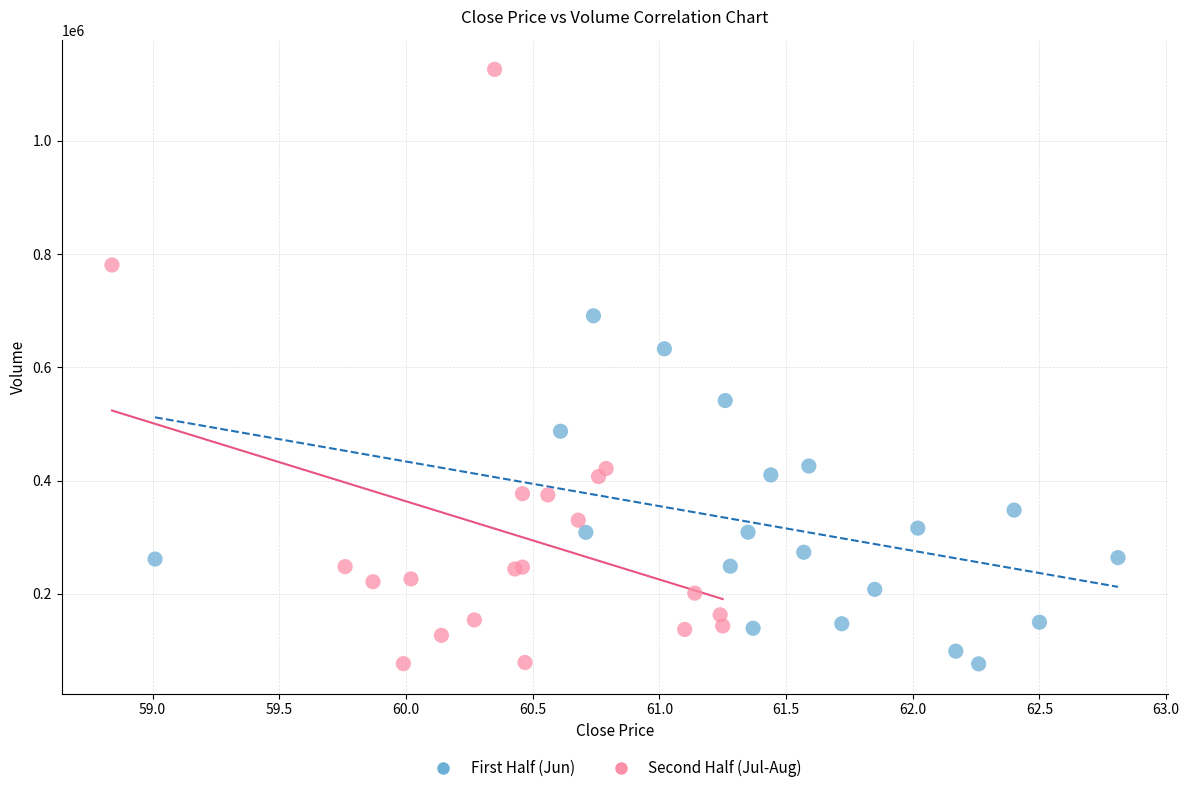

Which series has the largest Y range (max minus min)?

Second Half (Jul-Aug)